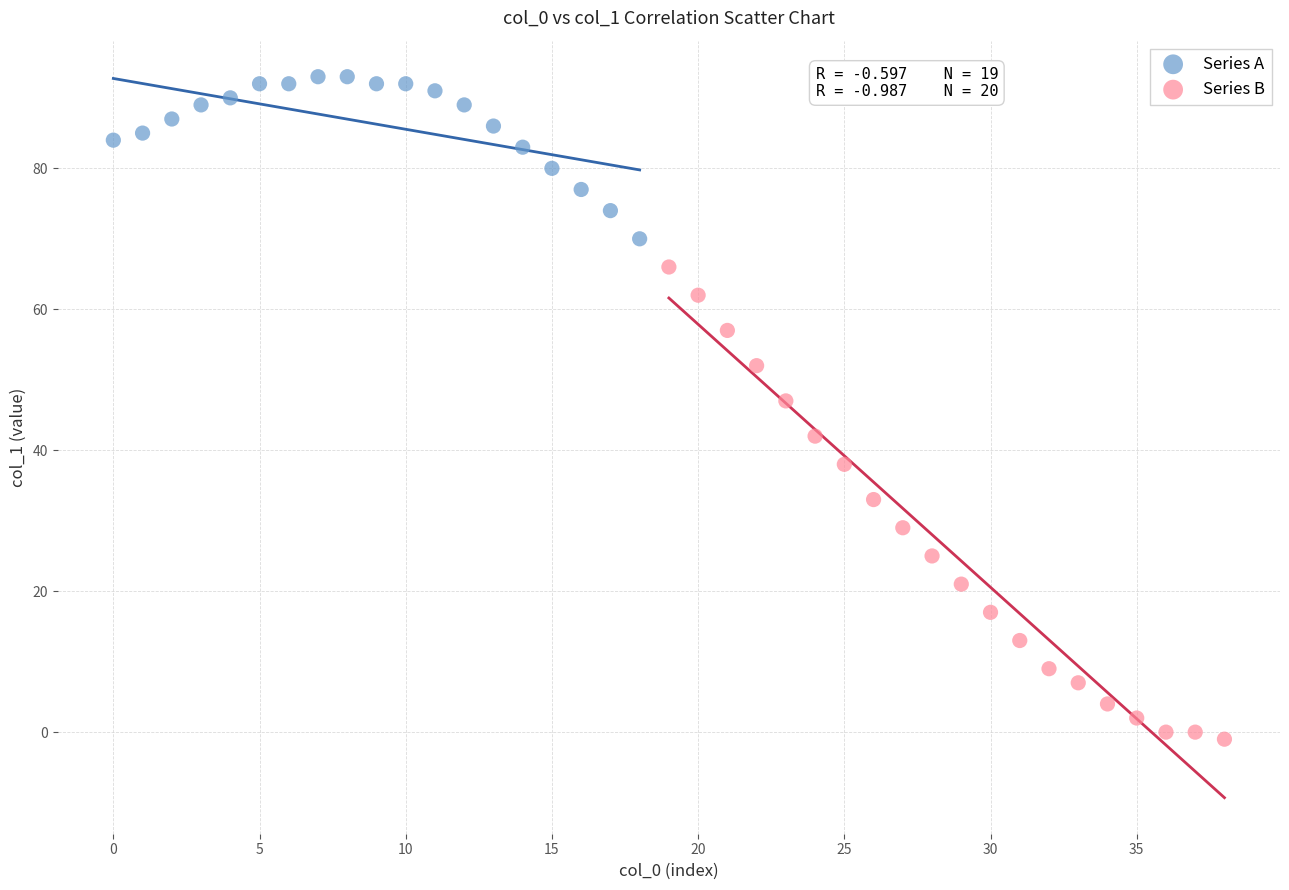

Which series contains the highest Y value?

Series A